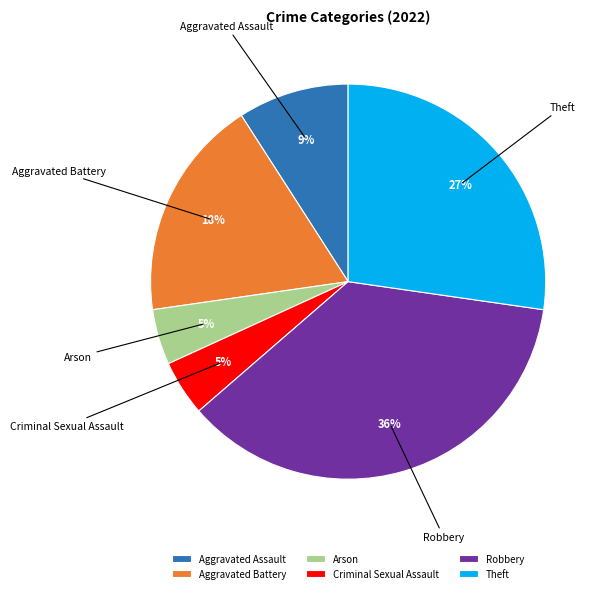

To the nearest percent, what is the combined percentage of Robbery and Criminal Sexual Assault?

41%